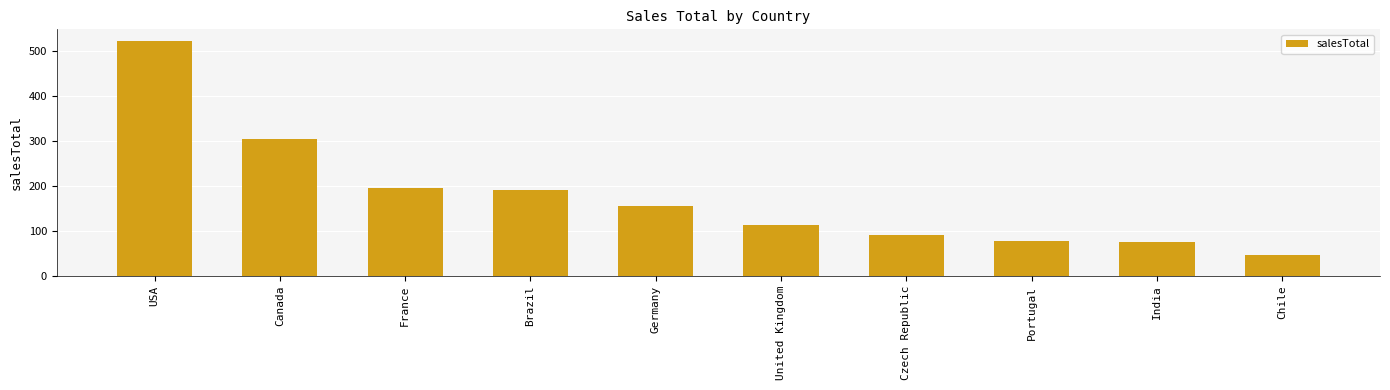

What is the greatest value displayed?

523.1